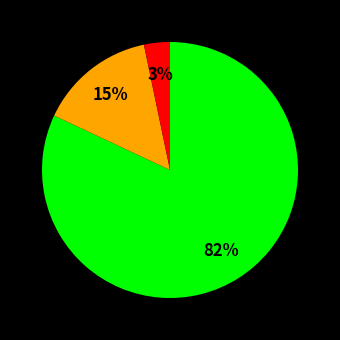

Is there a majority slice in this chart?

Yes